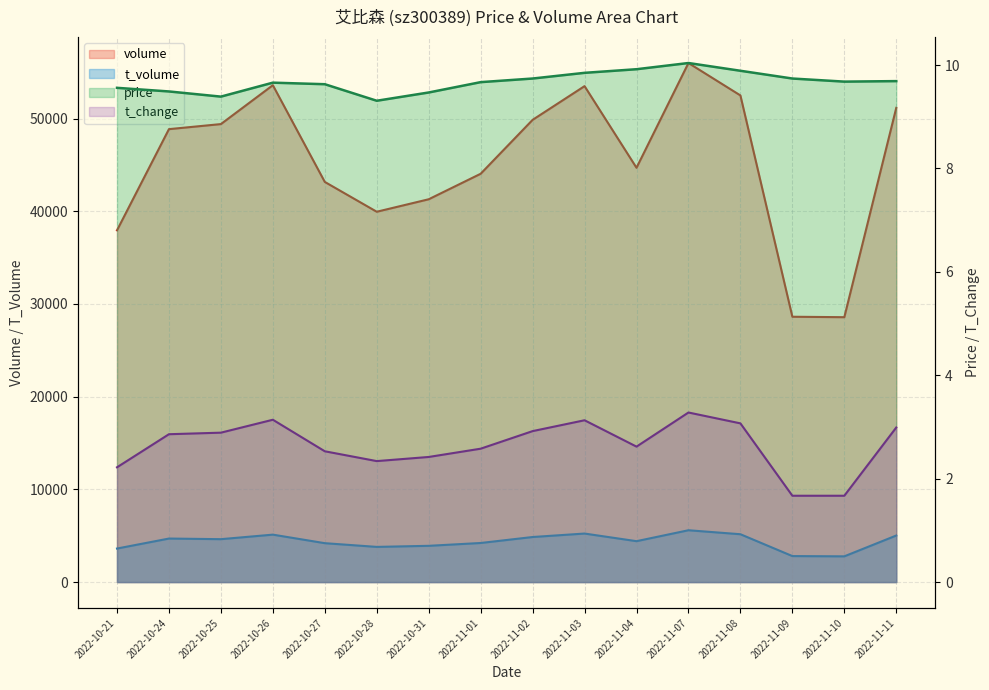

Which series has the largest total across all categories?

volume